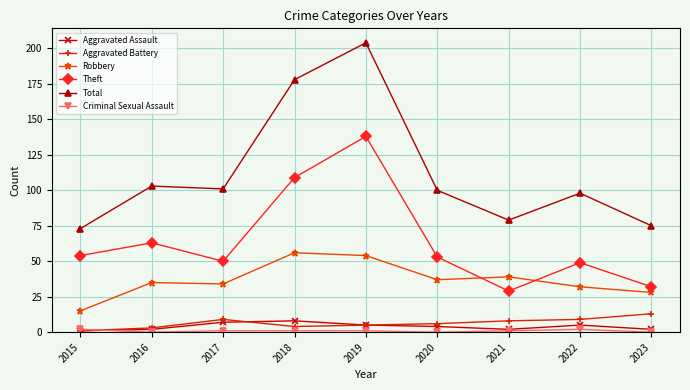

What is the average value of the Aggravated Assault series?

4